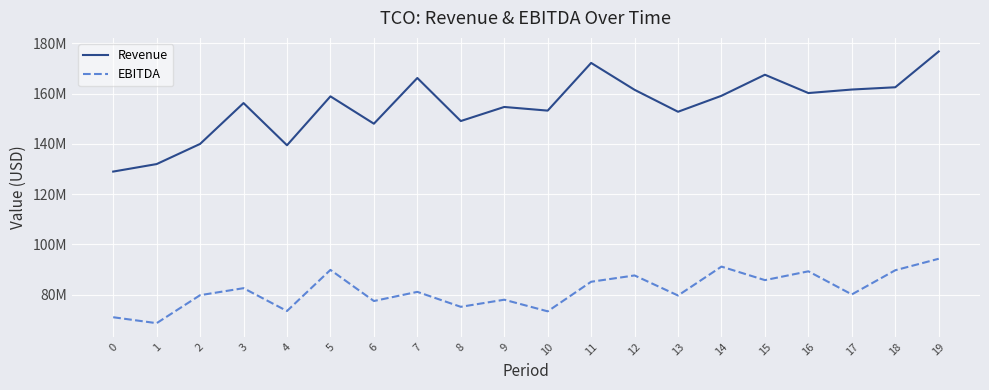

List the series in order of their peak value, lowest first.

EBITDA, Revenue